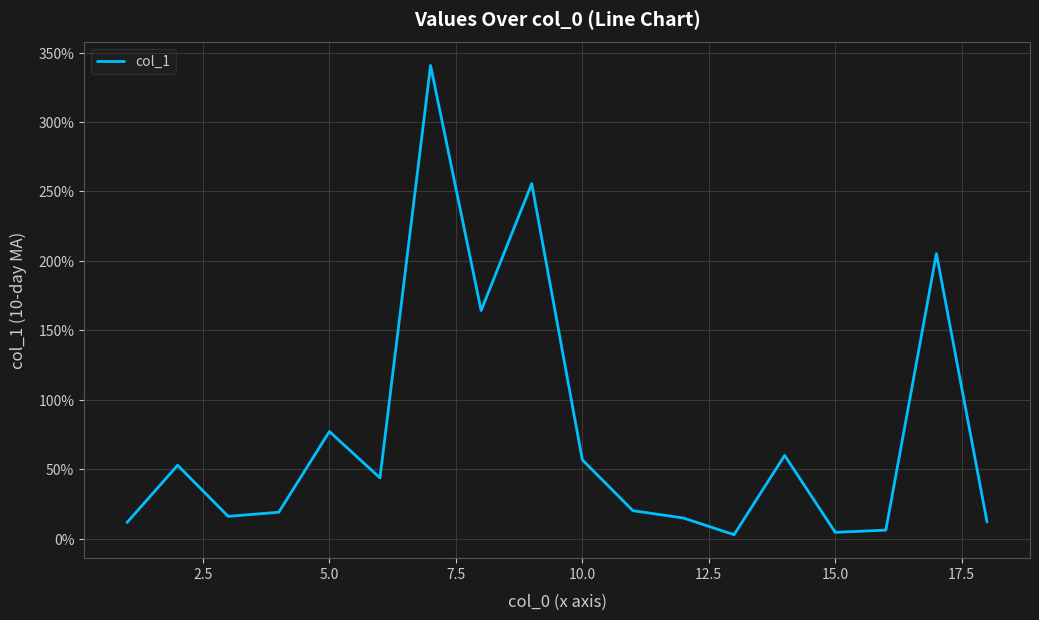

What is the difference between the maximum and minimum values?

337.9